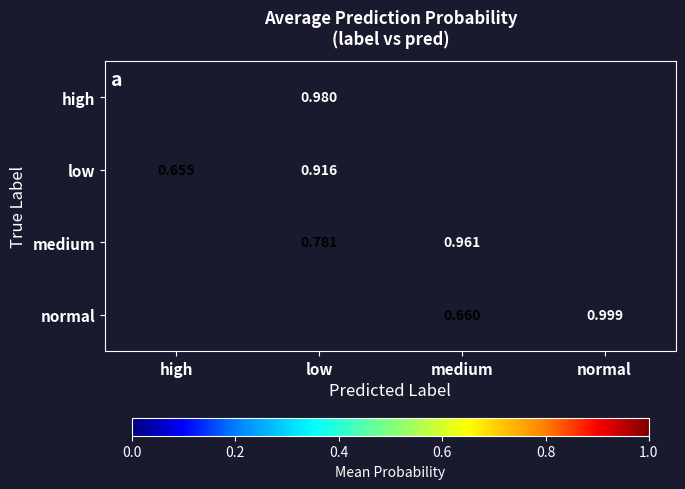

Rank the series by their maximum value, from highest to lowest.

normal, high, medium, low